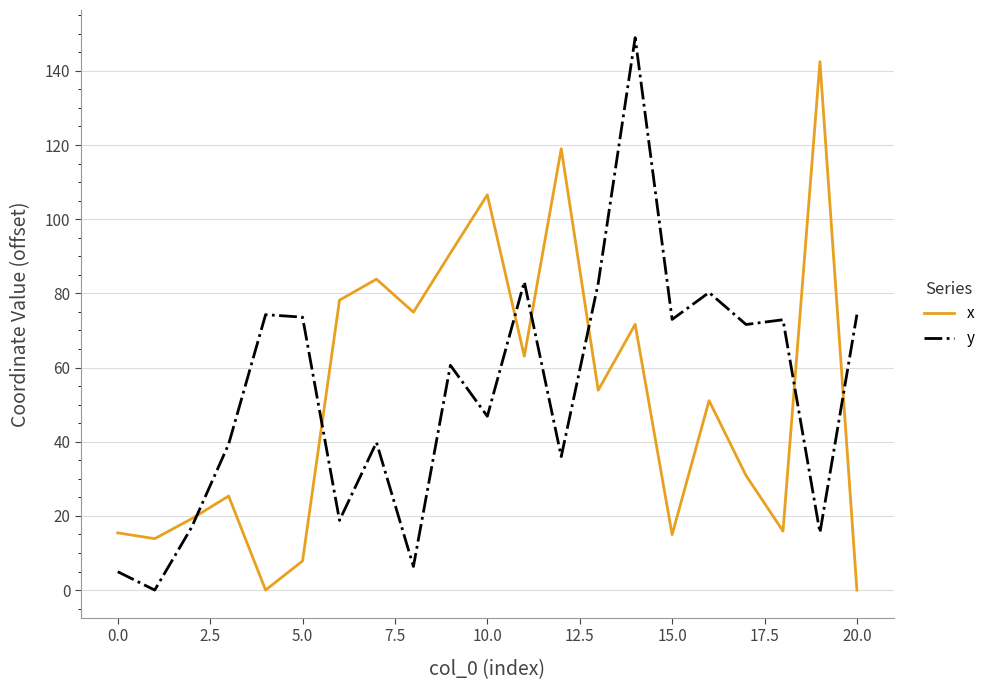

What is the greatest value displayed?

149.0